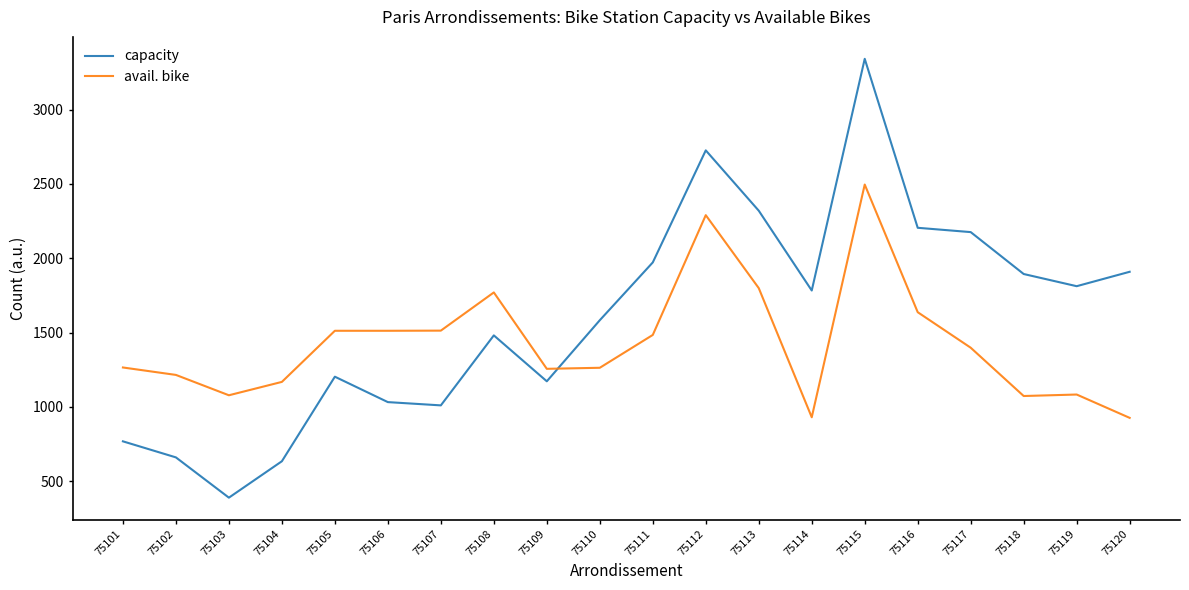

True or false: capacity has more than 1 points higher than both neighbors.

True